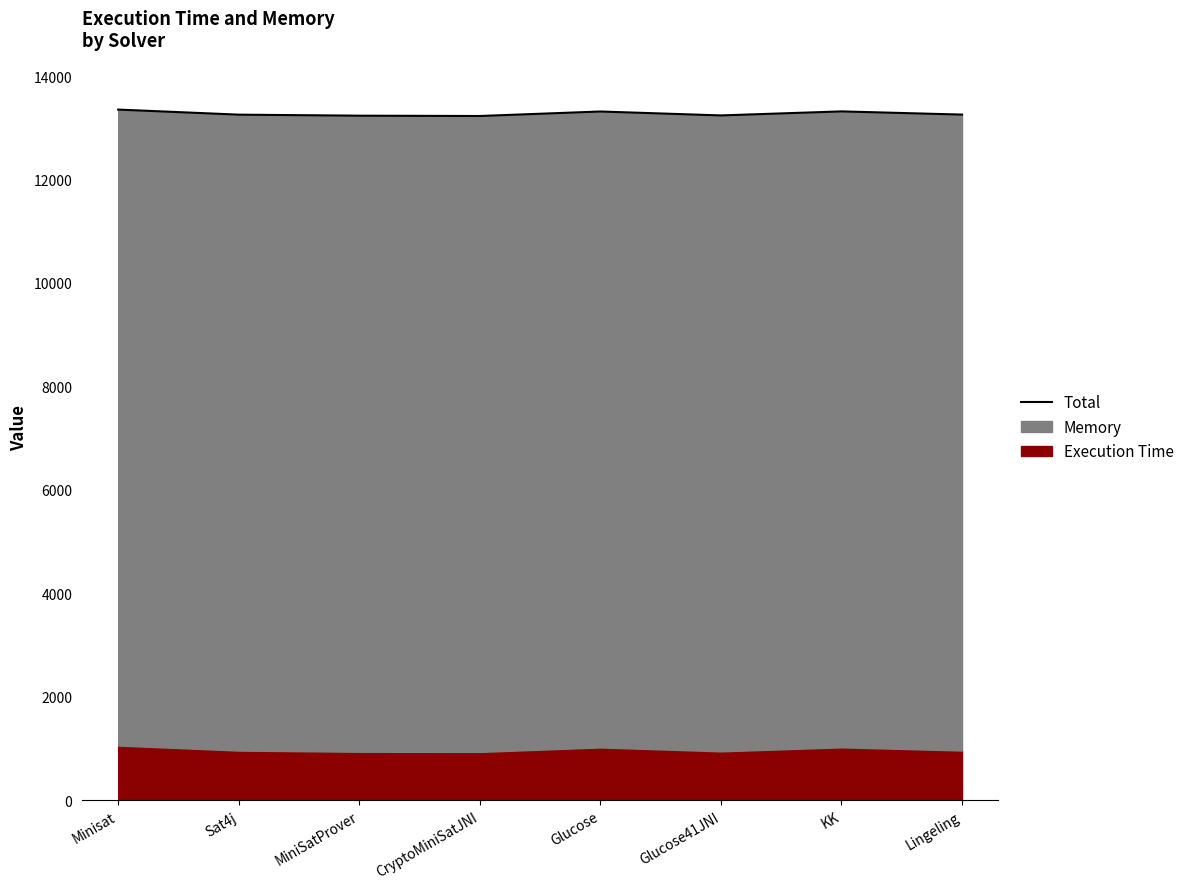

How many interior local valleys (lower than both neighbors) does the data have?

2